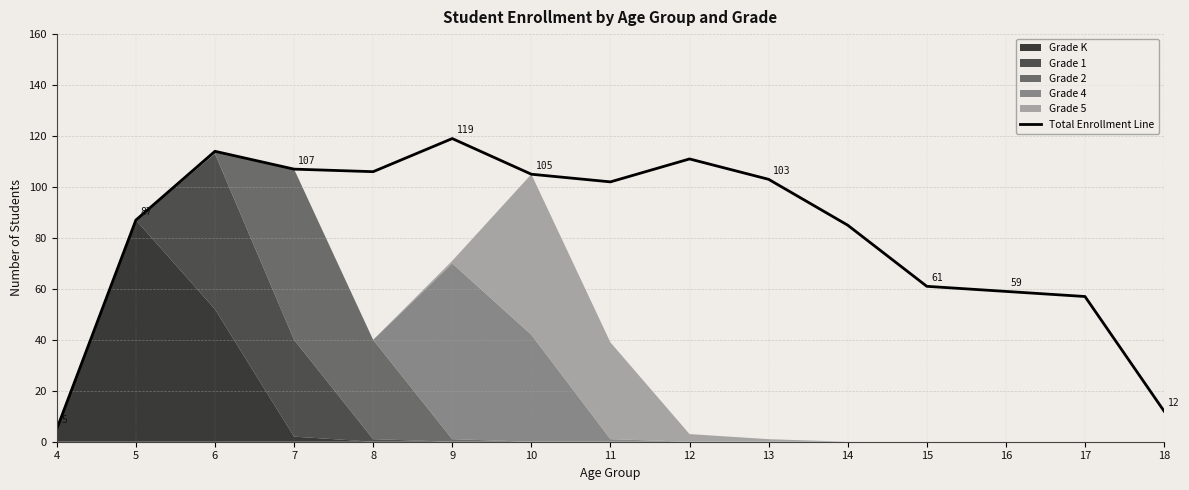

What is the value of the 7th point from the left?

105